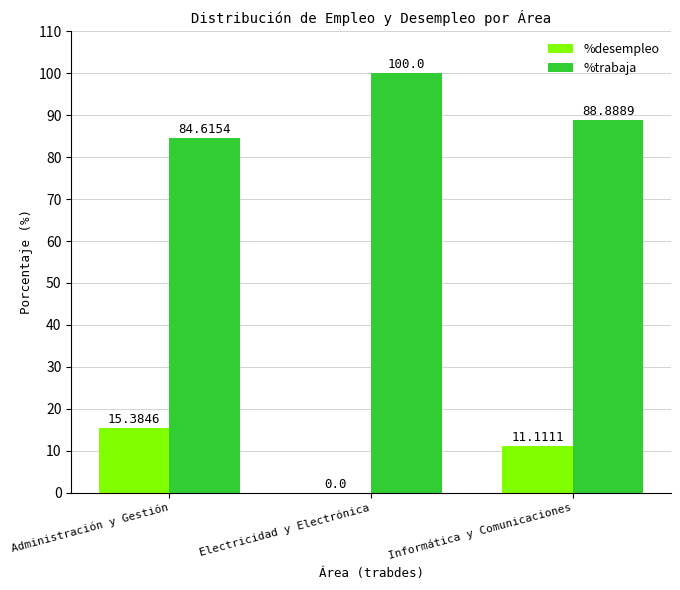

The value of %desempleo at Informática y Comunicaciones is 11.1. True or false?

True